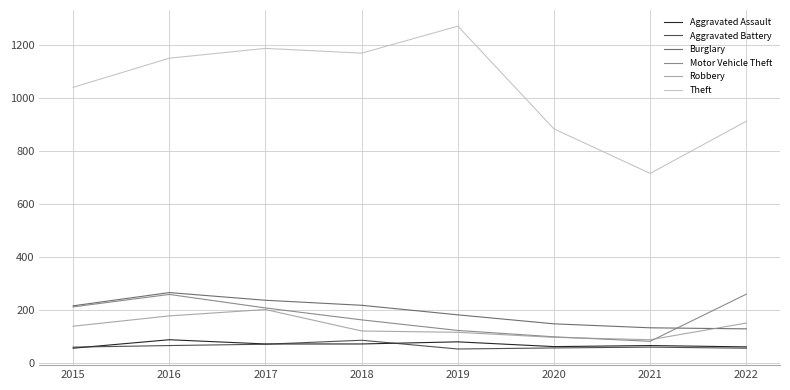

What are all the series names shown in the legend?

Aggravated Assault, Aggravated Battery, Burglary, Motor Vehicle Theft, Robbery, Theft